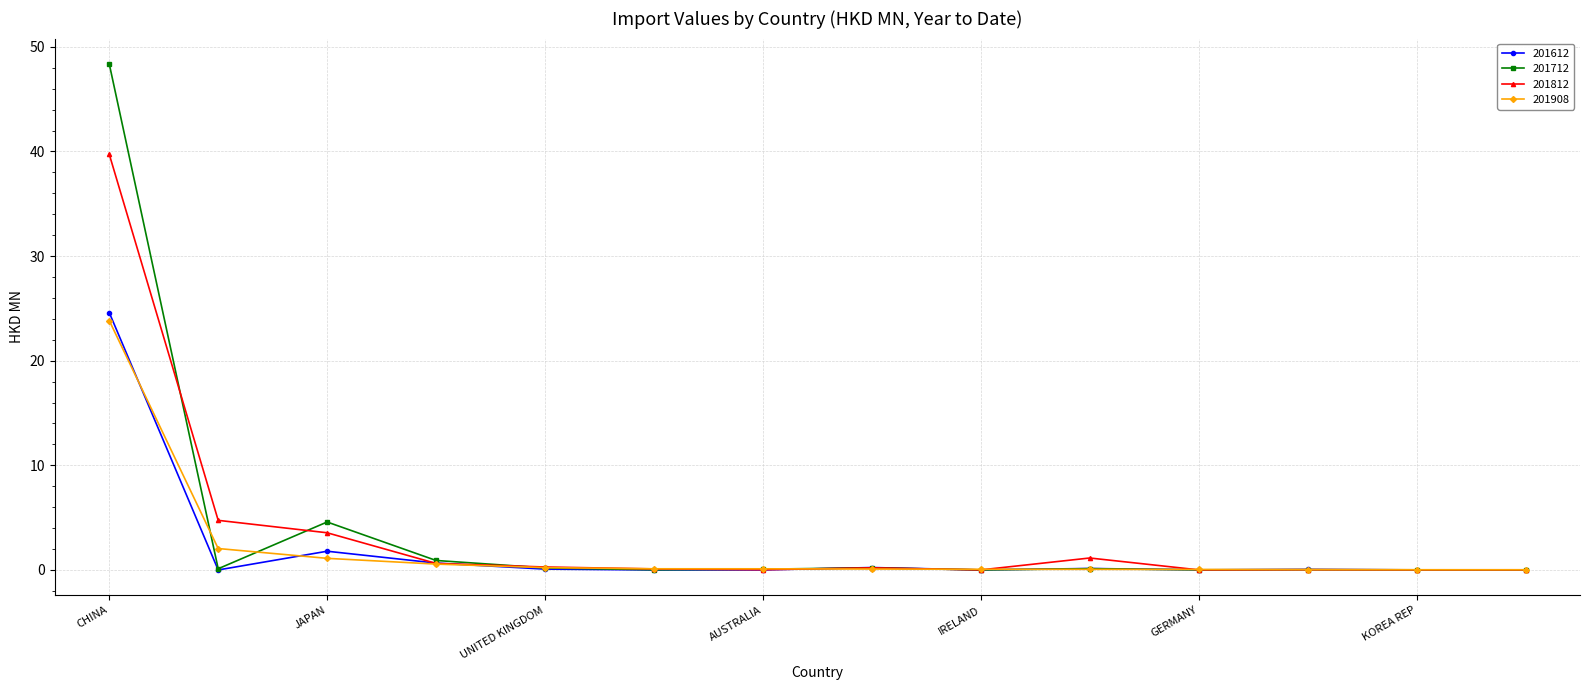

True or false: 201612 has more than 1 points higher than both neighbors.

True